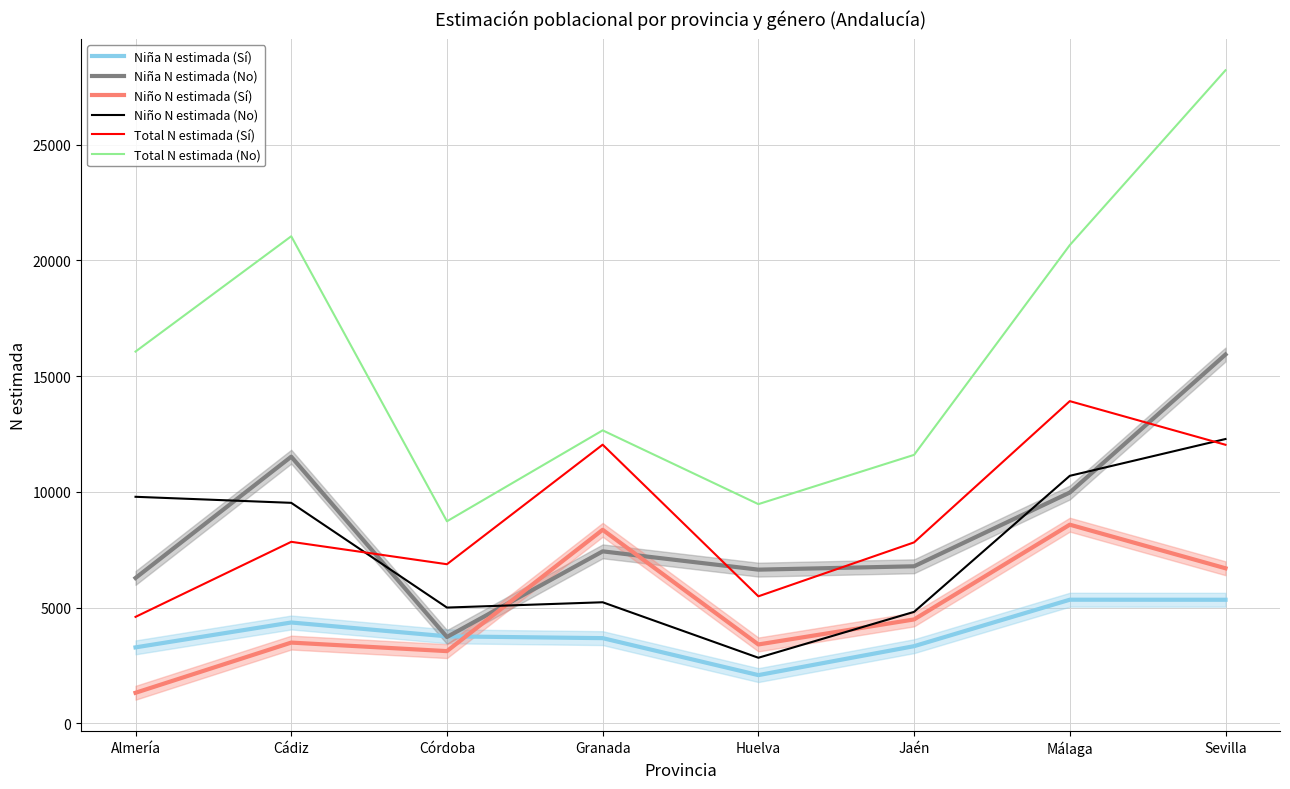

How many lines are shown in the chart?

6